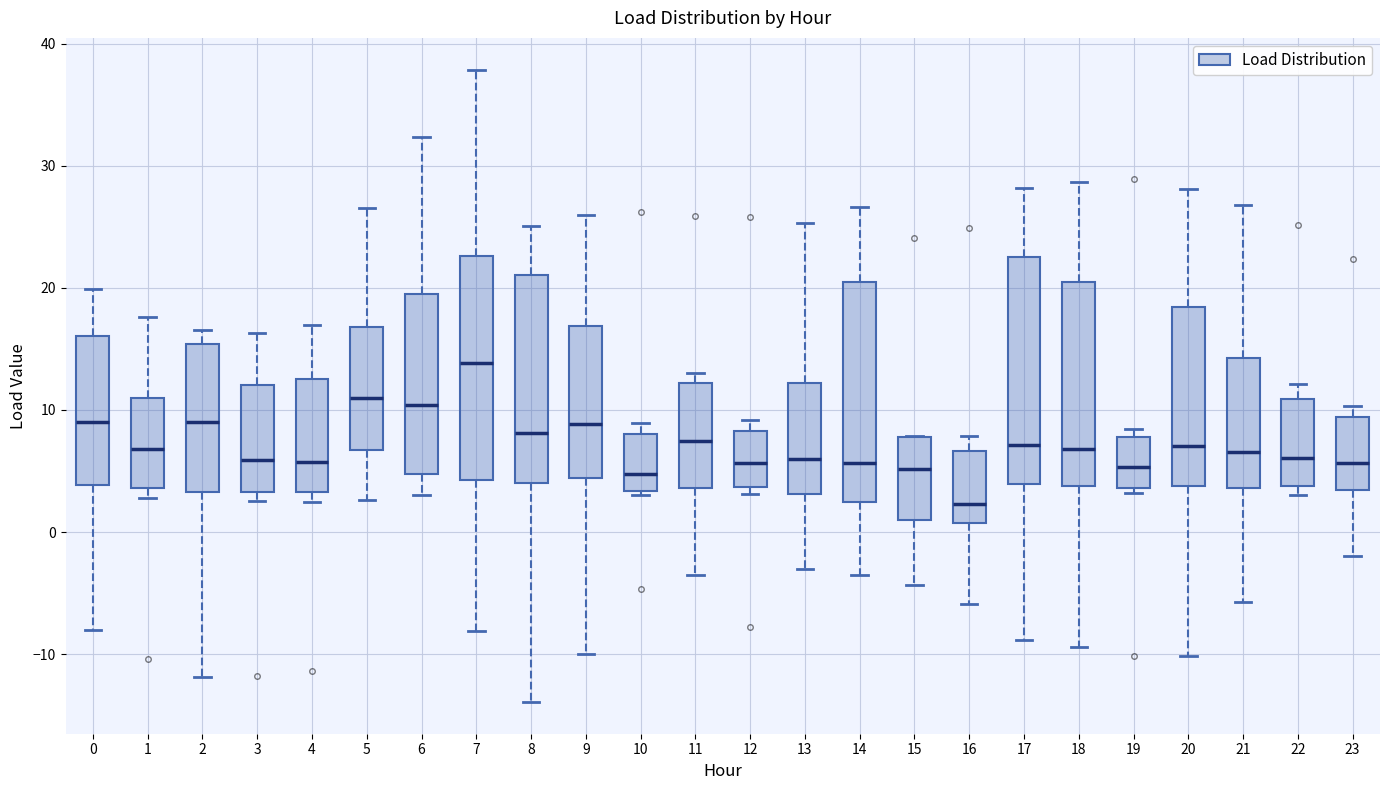

Which box has the highest median line?

7